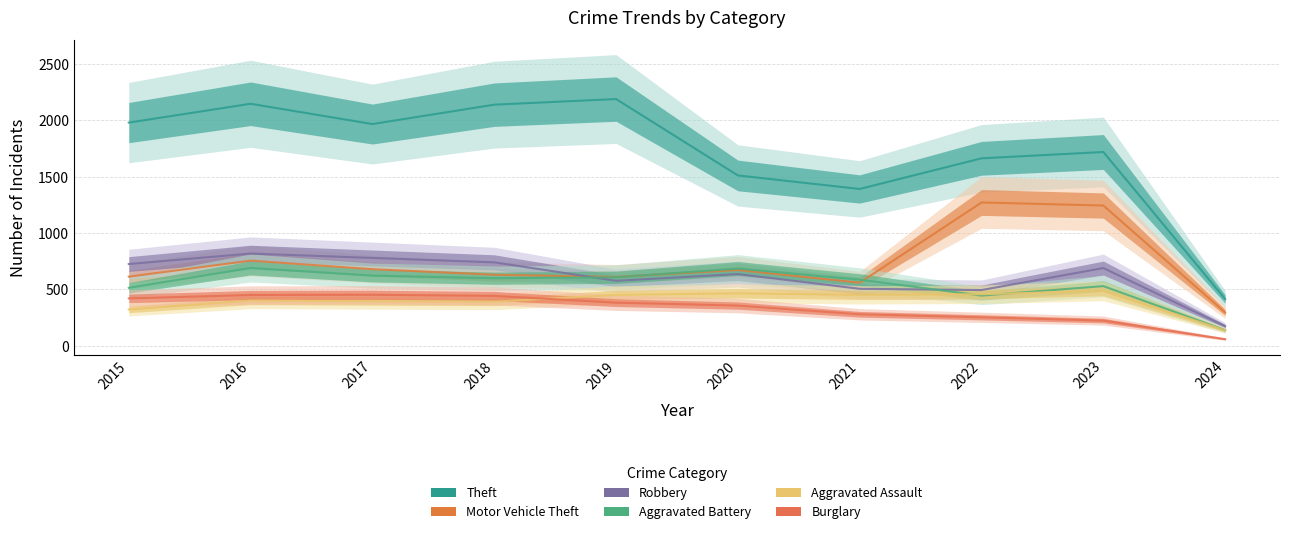

List the series in order of their peak value, highest first.

Theft, Motor Vehicle Theft, Robbery, Aggravated Battery, Aggravated Assault, Burglary